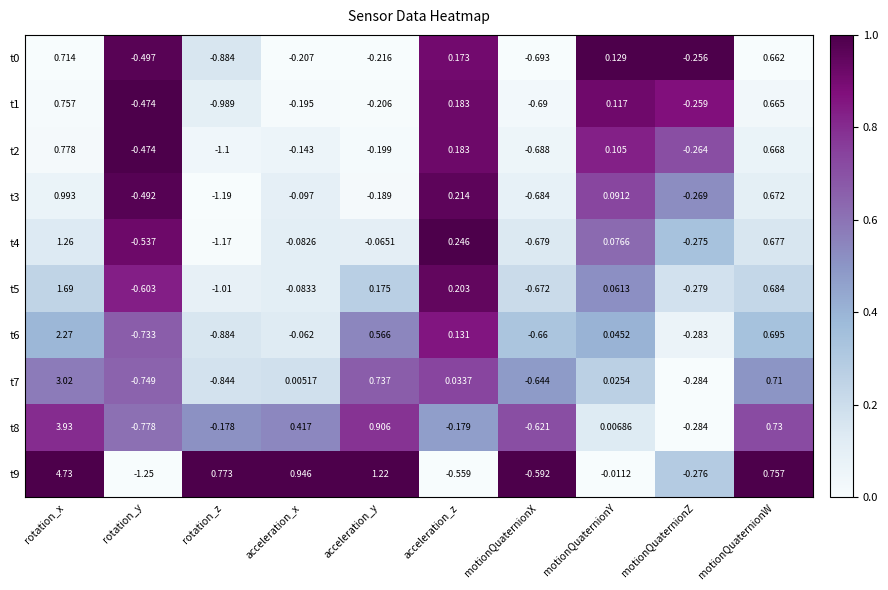

At which label does t3 reach its minimum?

rotation_z